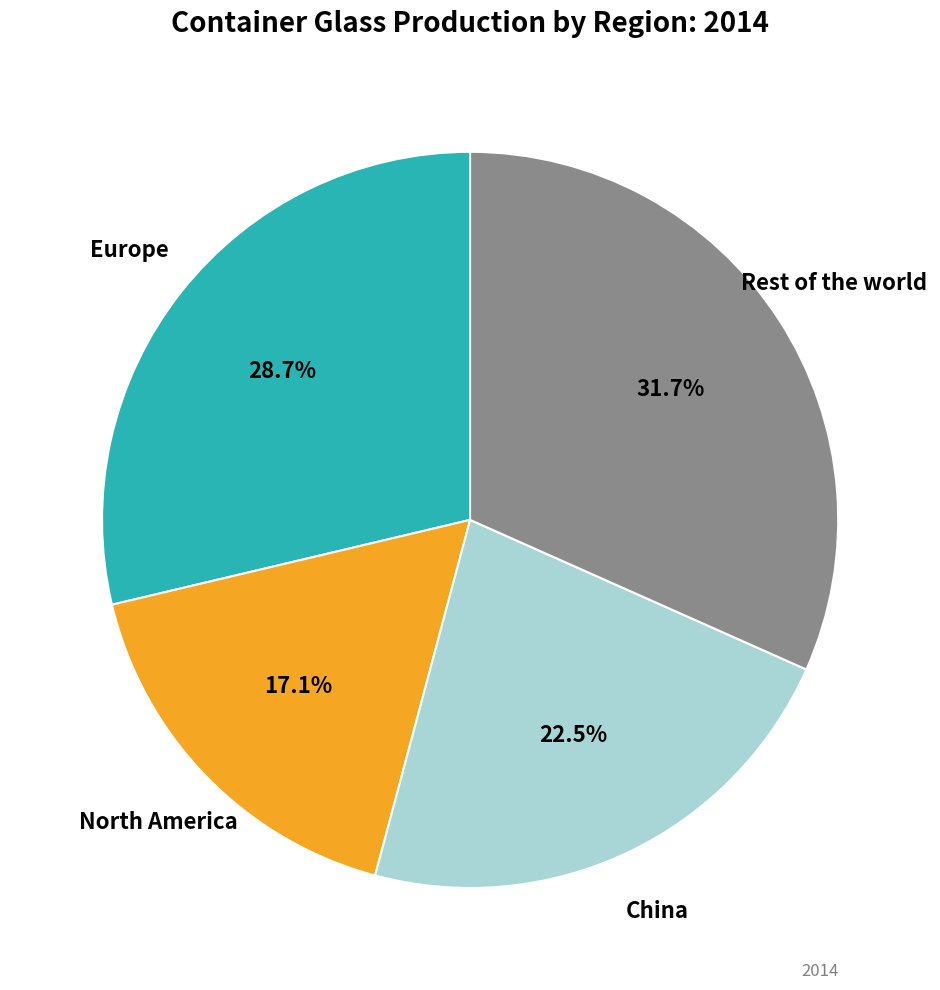

Does any single category account for the majority?

No